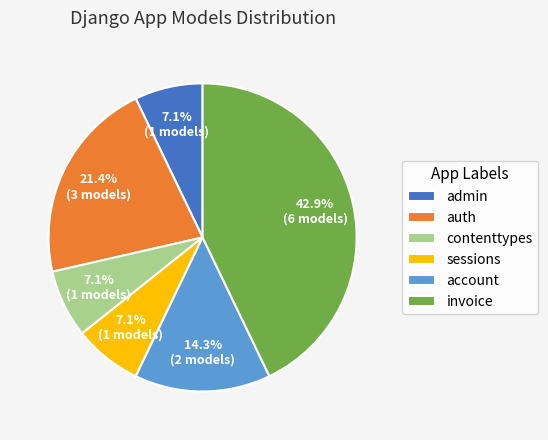

Which slice is the largest?

invoice